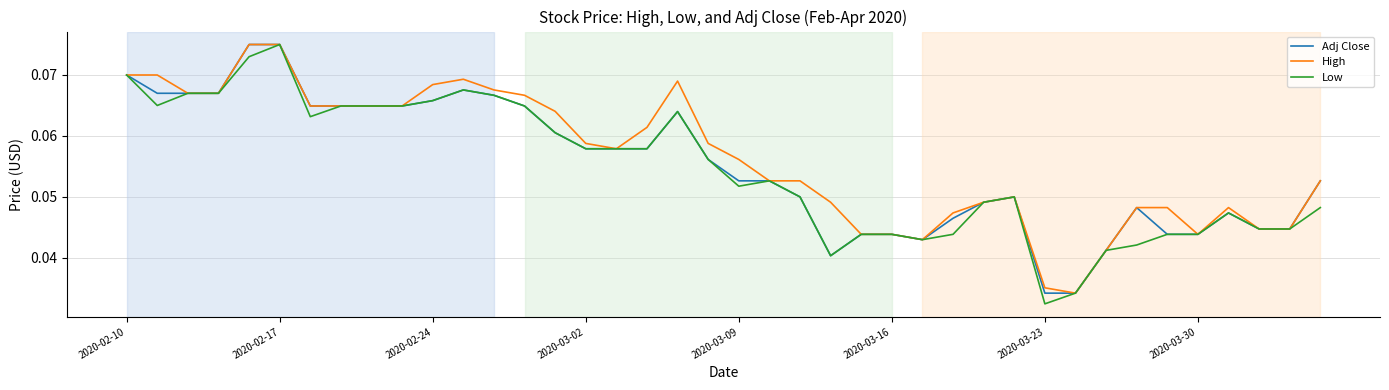

Does the chart have visible grid lines?

Yes